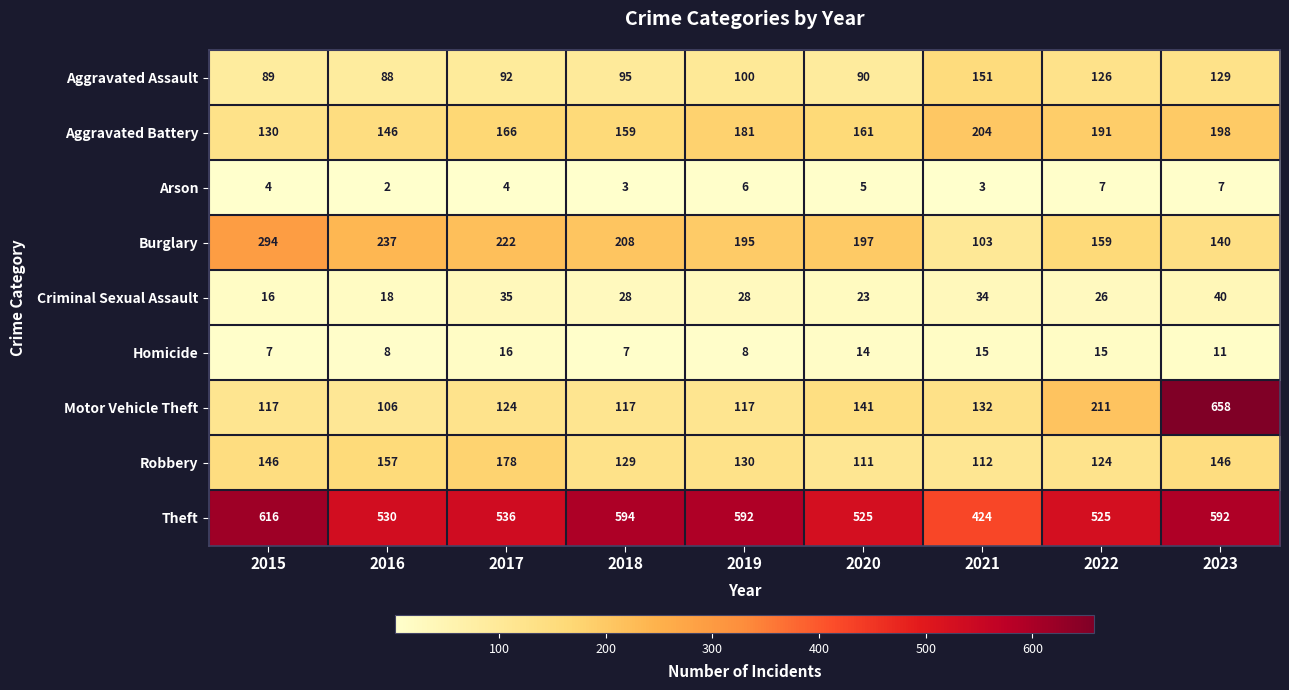

What is the smallest value displayed?

2